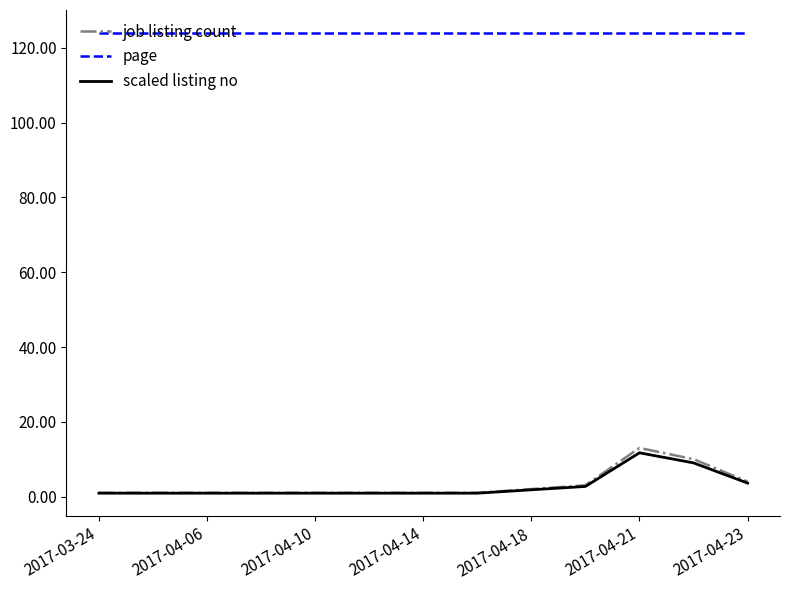

True or false: page and job listing count cross at least once.

False